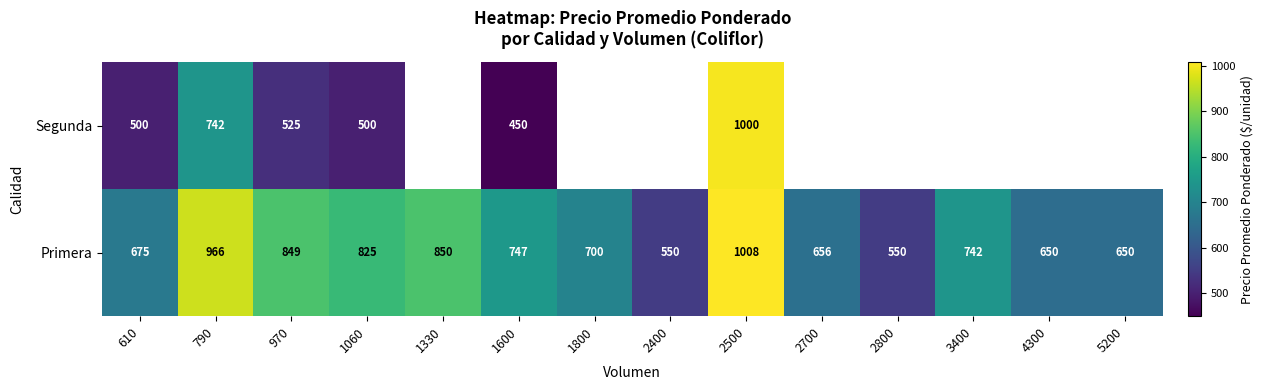

At which label is Primera closest to 779?

1600